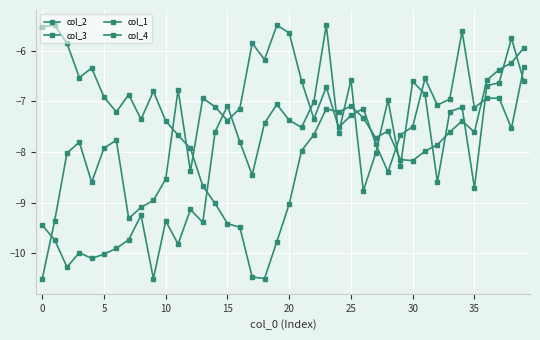

At how many categories does at least one series exceed -8?

40